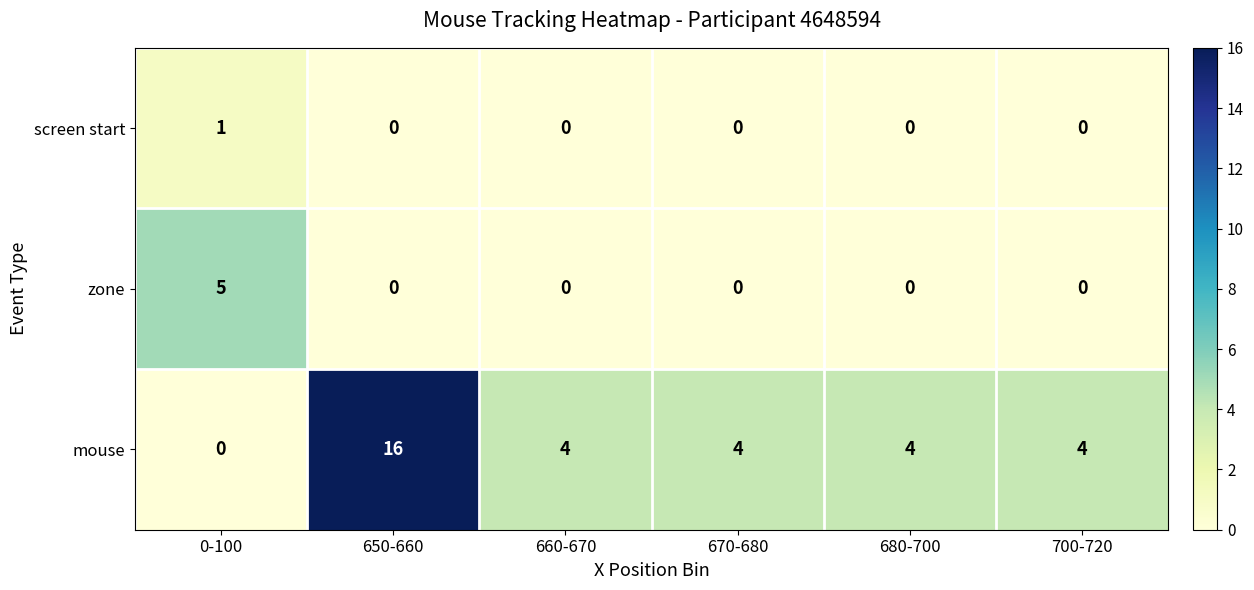

Reading left to right, list all the values displayed in this chart.

screen start: 1	0	0	0	0	0
zone: 5	0	0	0	0	0
mouse: 0	16	4	4	4	4